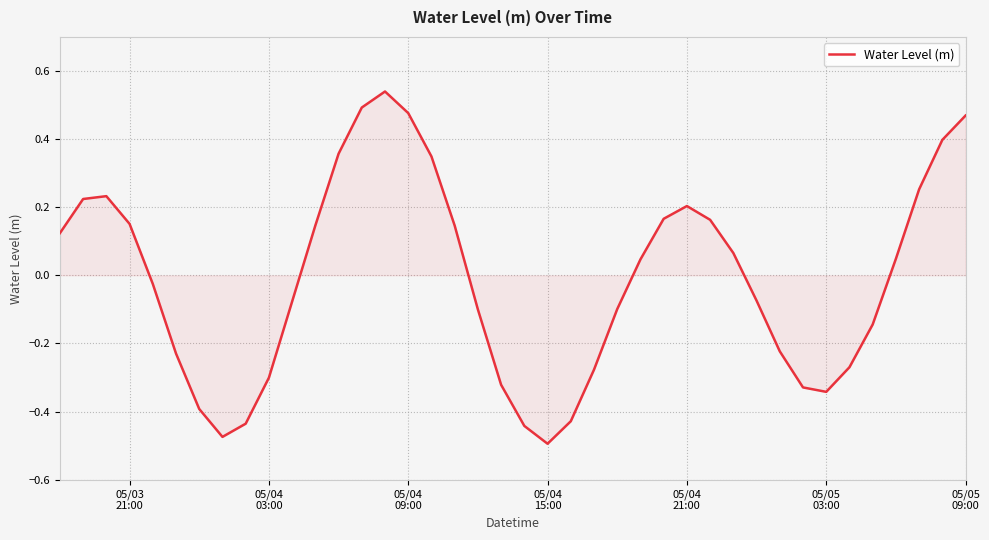

Reading right to left, list all the values displayed in this chart.

0.5	0.4	0.3	0.0	-0.1	-0.3	-0.3	-0.3	-0.2	-0.1	0.1	0.2	0.2	0.2	0.0	-0.1	-0.3	-0.4	-0.5	-0.4	-0.3	-0.1	0.1	0.3	0.5	0.5	0.5	0.4	0.1	-0.1	-0.3	-0.4	-0.5	-0.4	-0.2	-0.0	0.2	0.2	0.2	0.1